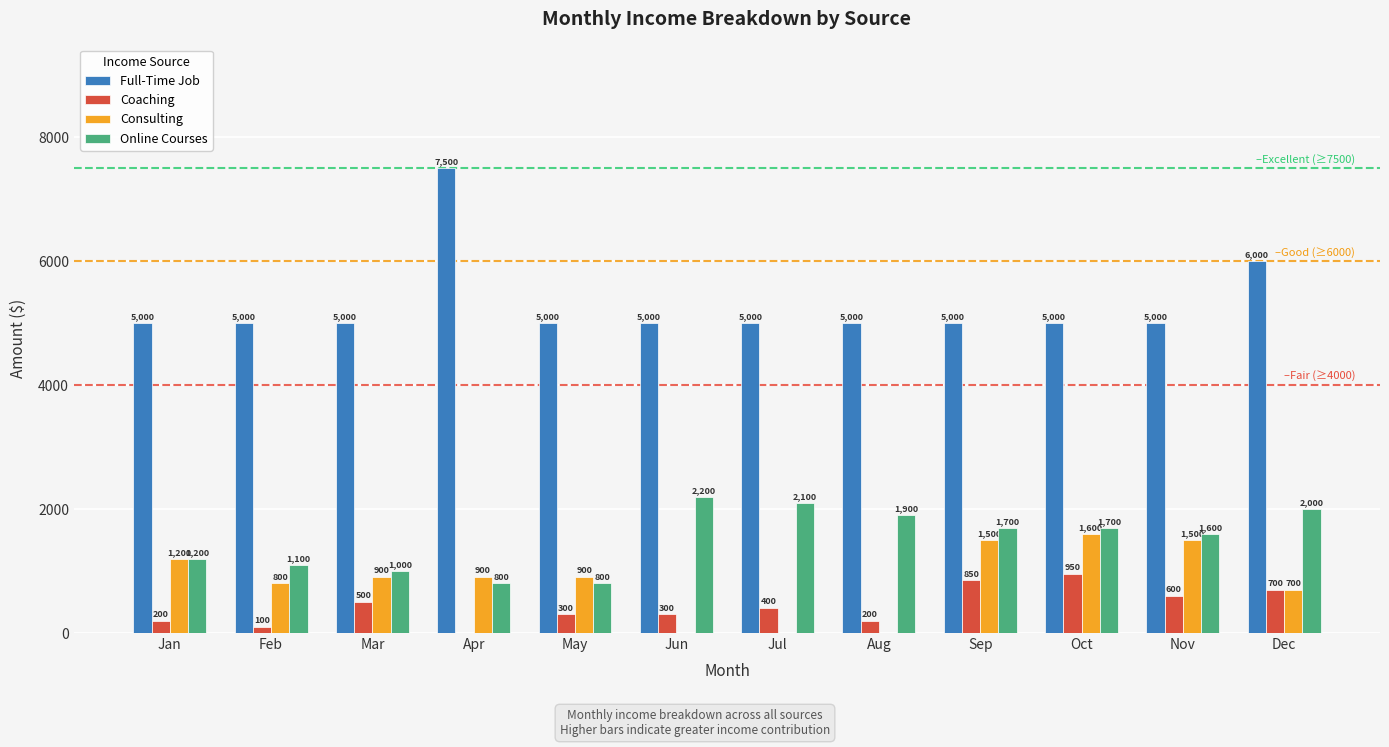

Count the number of data series in this chart.

4